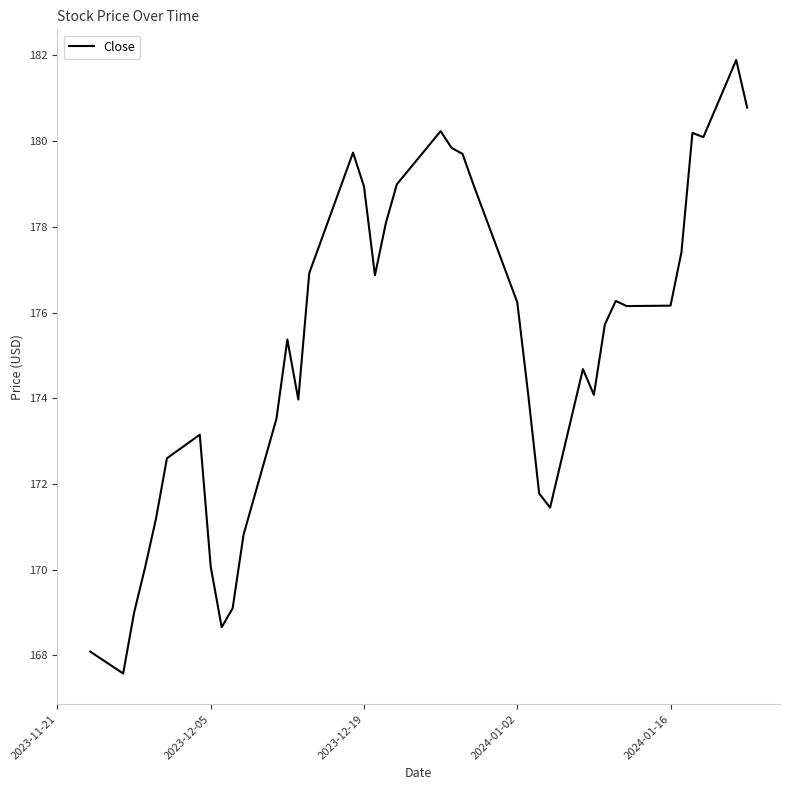

How many lines are shown in the chart?

1